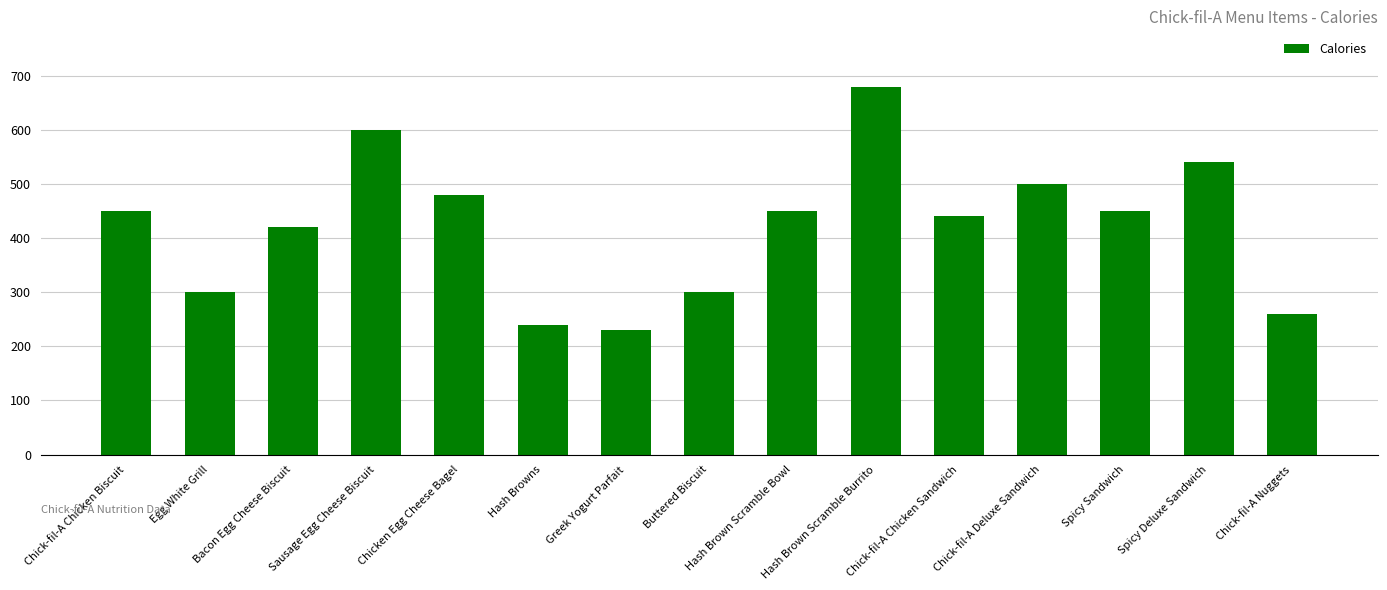

What is the difference between the maximum and minimum values?

450